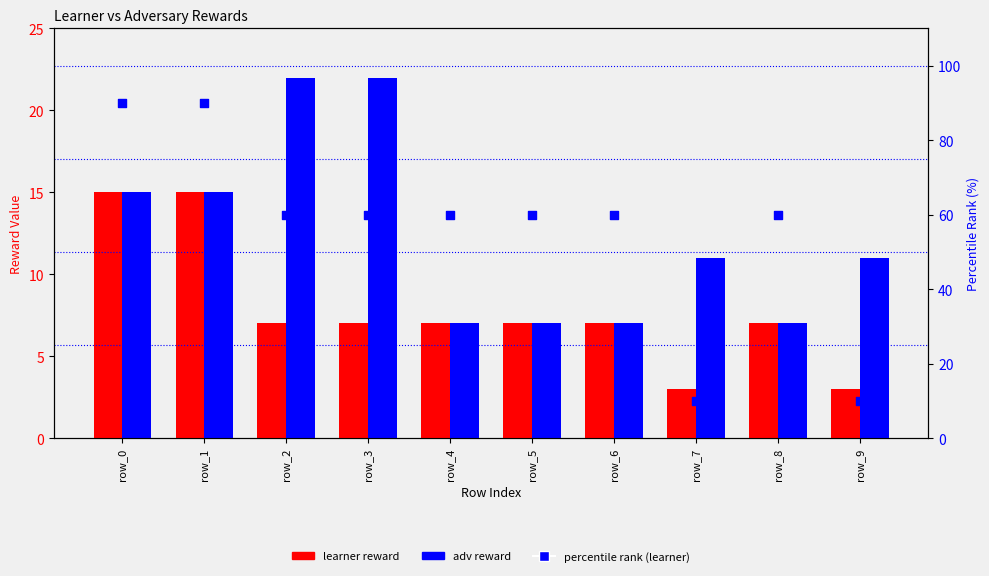

Which series has the largest total across all categories?

percentile rank (learner)